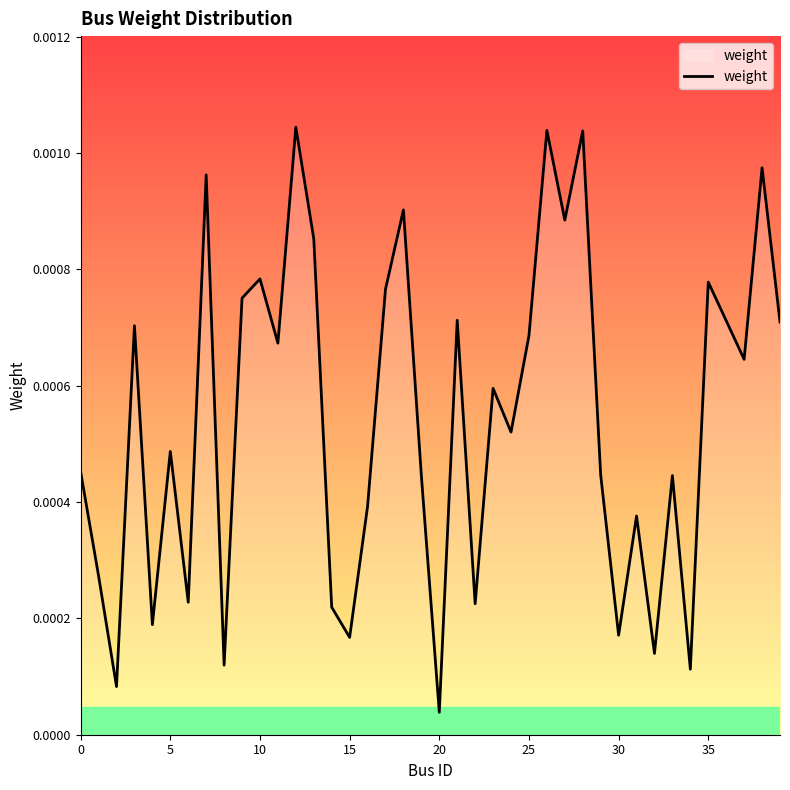

How many lines are shown in the chart?

1